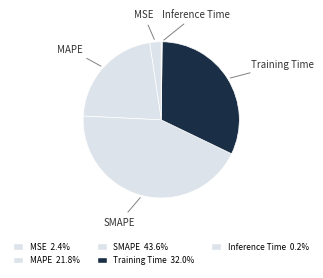

What percentage is NOT represented by MAPE?

78.2%